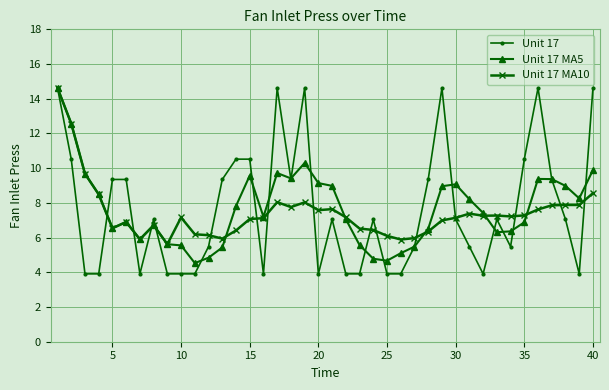

Which series has the largest range (max minus min)?

Unit 17